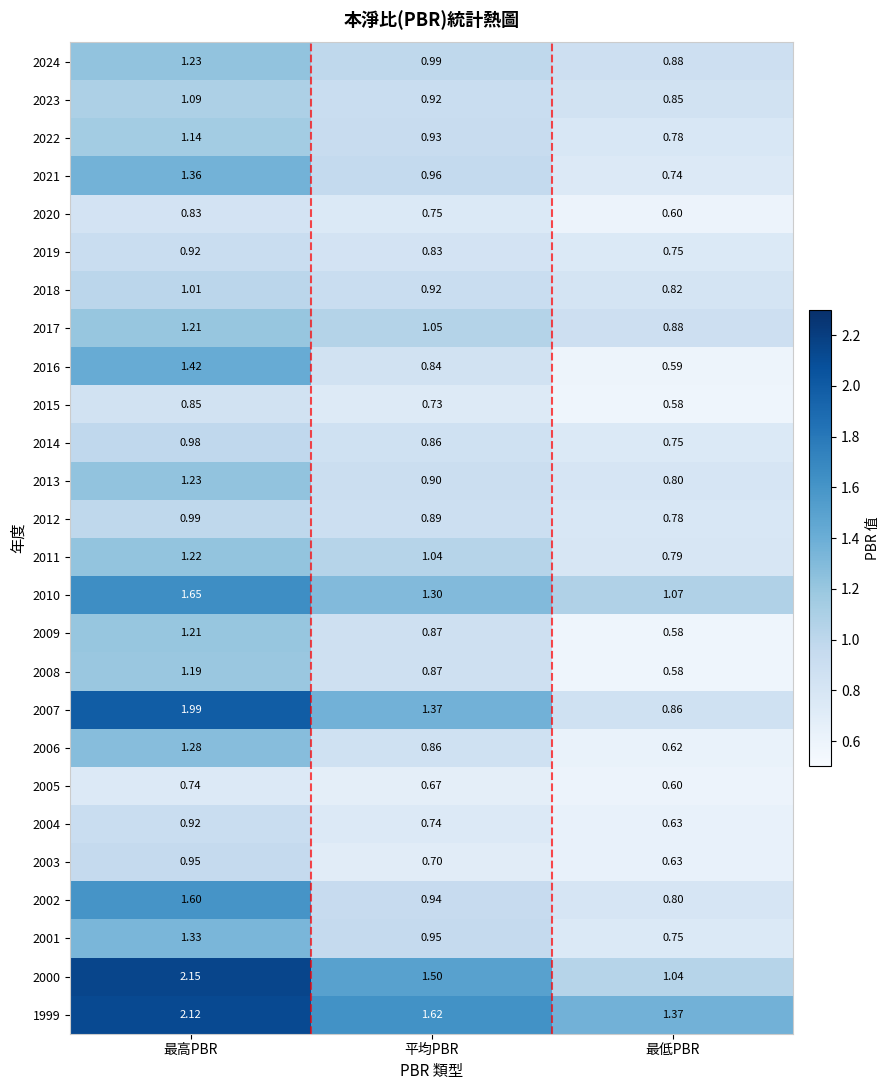

Which category has the highest value in the 2009 series?

最高PBR